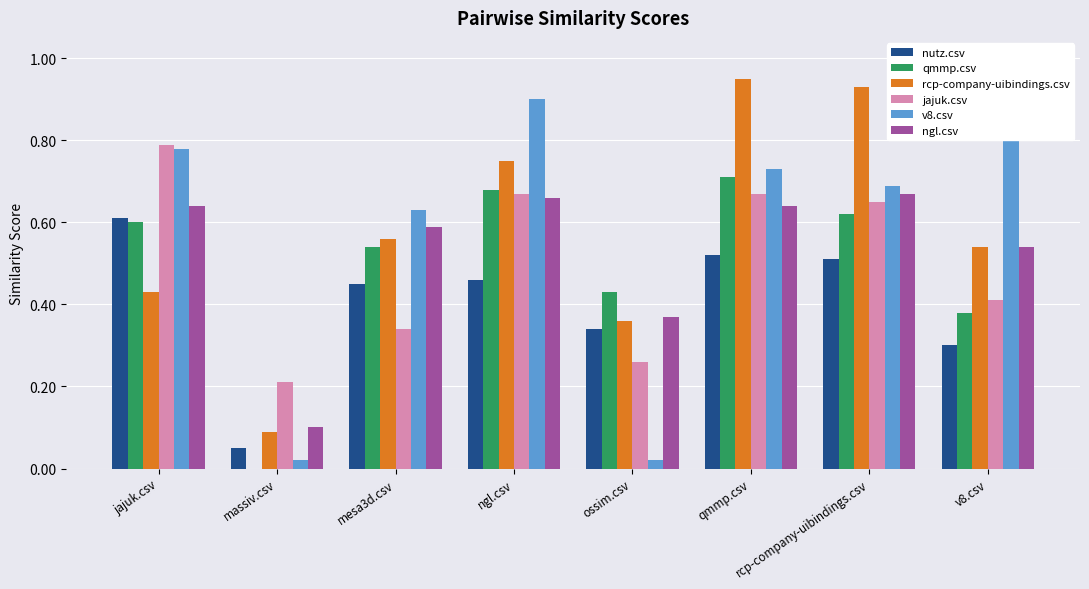

Is it true that ngl.csv equals 0.6 at qmmp.csv?

True